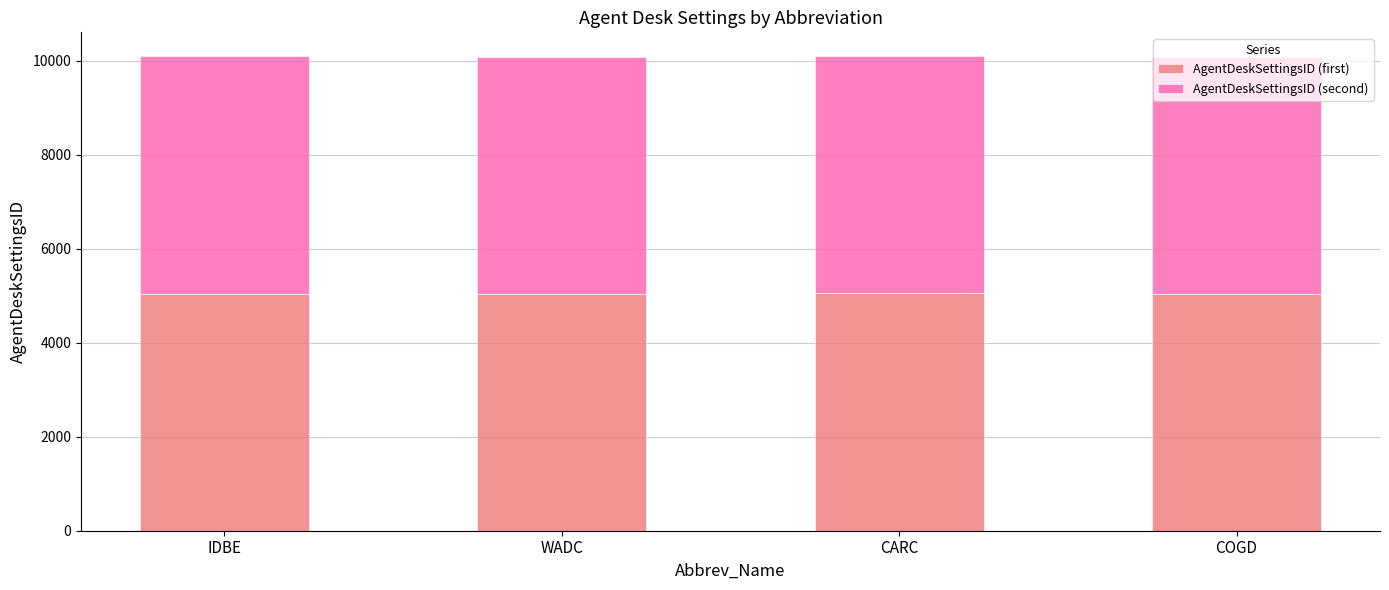

What is the highest value of the AgentDeskSettingsID (first) series?

5052